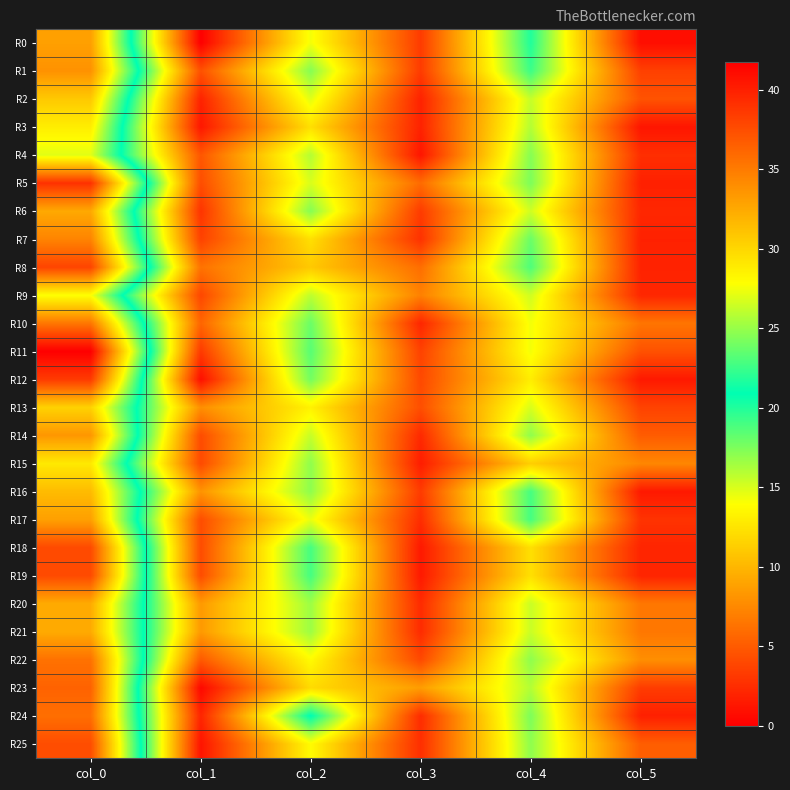

Which has a higher value, col_5 or col_0?

col_0